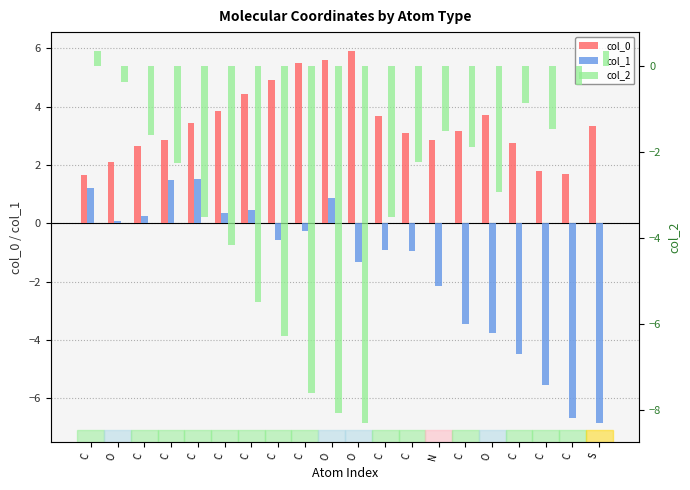

Reading left to right, transcribe all the data shown in this chart.

col_0: 1.7	2.1	2.7	2.8	3.4	3.8	4.4	4.9	5.5	5.6	5.9	3.7	3.1	2.9	3.2	3.7	2.8	1.8	1.7	3.3
col_1: 1.2	0.1	0.2	1.5	1.5	0.3	0.4	-0.6	-0.3	0.9	-1.3	-0.9	-1.0	-2.1	-3.4	-3.7	-4.5	-5.5	-6.7	-6.9
col_2: 0.4	-0.4	-1.6	-2.2	-3.5	-4.2	-5.5	-6.3	-7.6	-8.1	-8.3	-3.5	-2.2	-1.5	-1.9	-2.9	-0.8	-1.4	-0.4	0.4